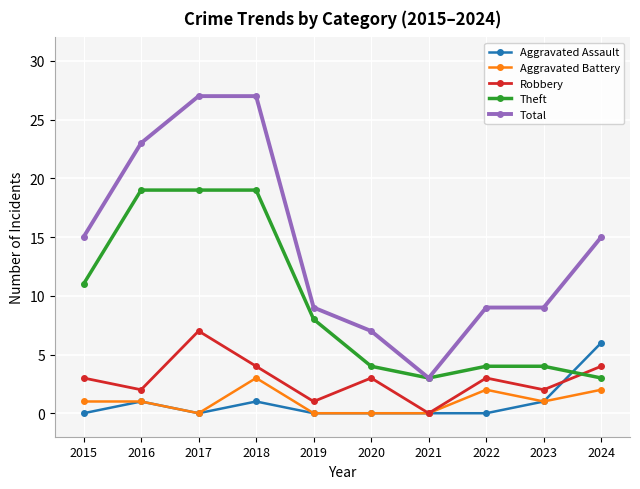

At which category does Aggravated Assault reach its first local peak?

2016